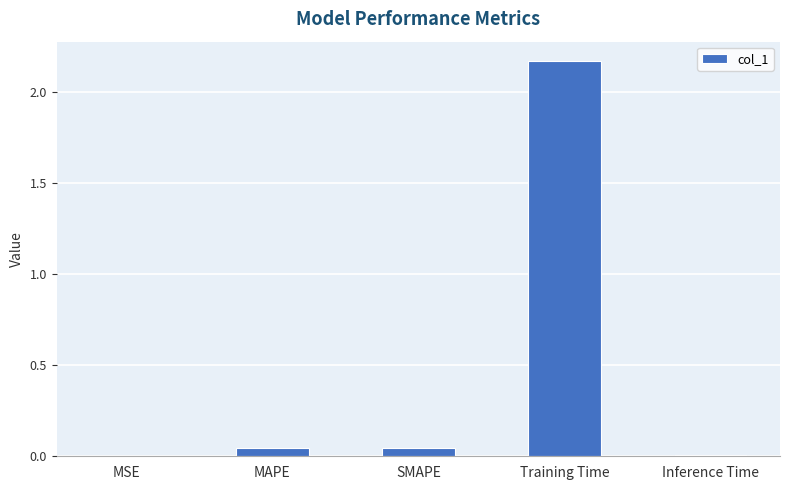

What is the sum of all values?

2.3